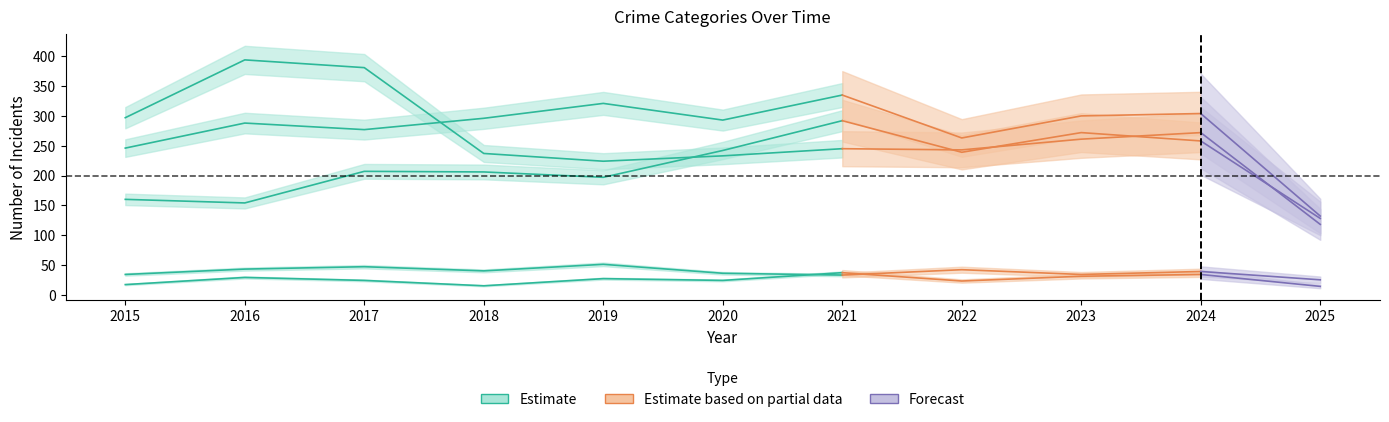

At which category is the sum across all series the highest?

2021